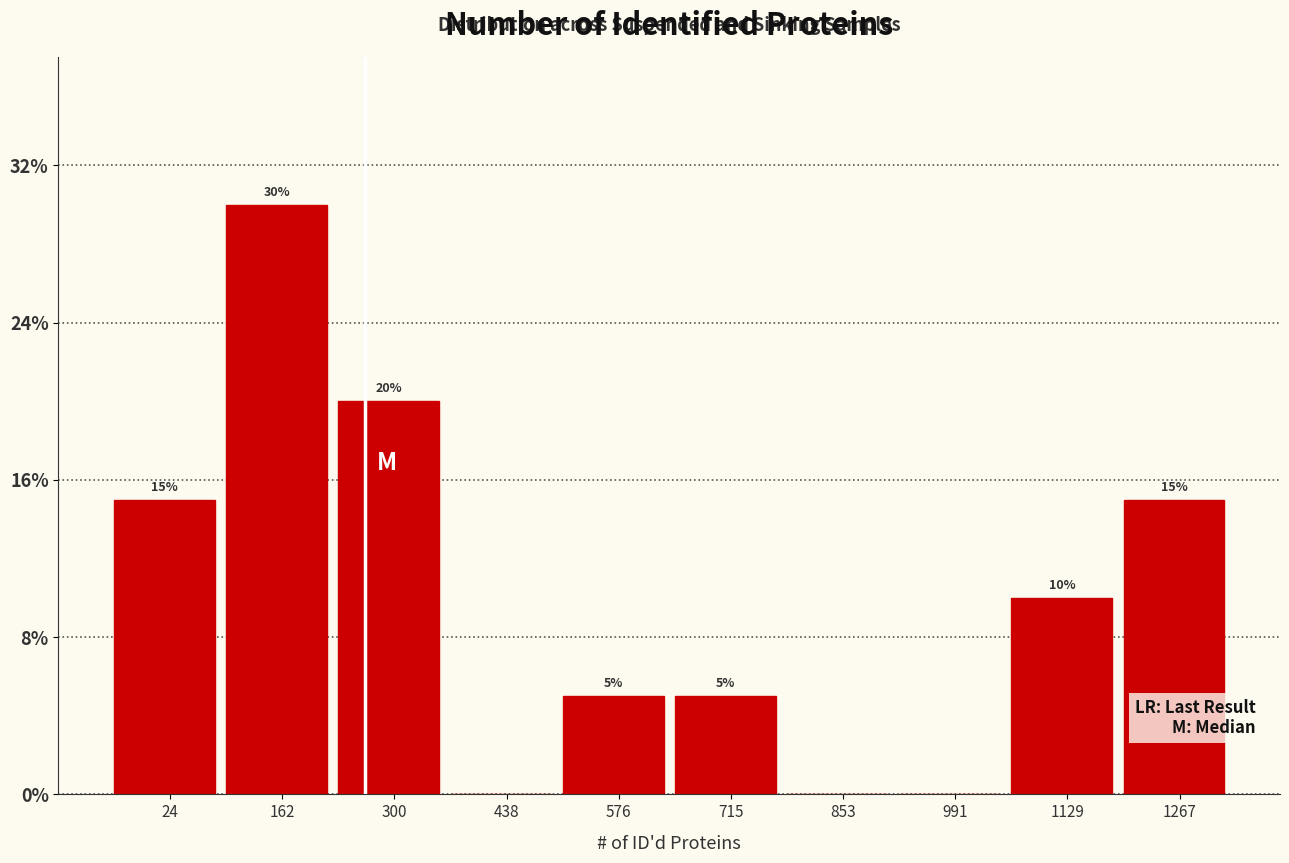

Reading left to right, extract all data points from this chart.

24=15	162=30	300=20	438=0	576=5	715=5	853=0	991=0	1129=10	1267=15